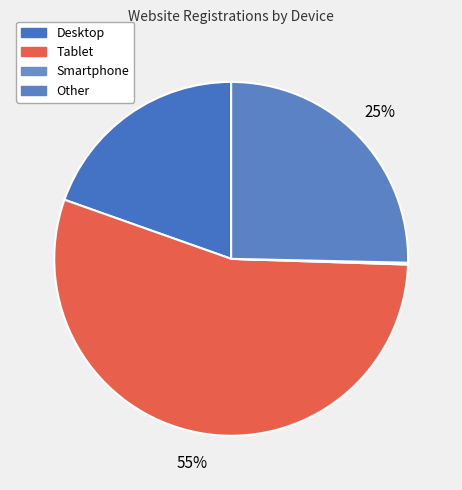

What is the smallest slice in the pie chart?

Smartphone